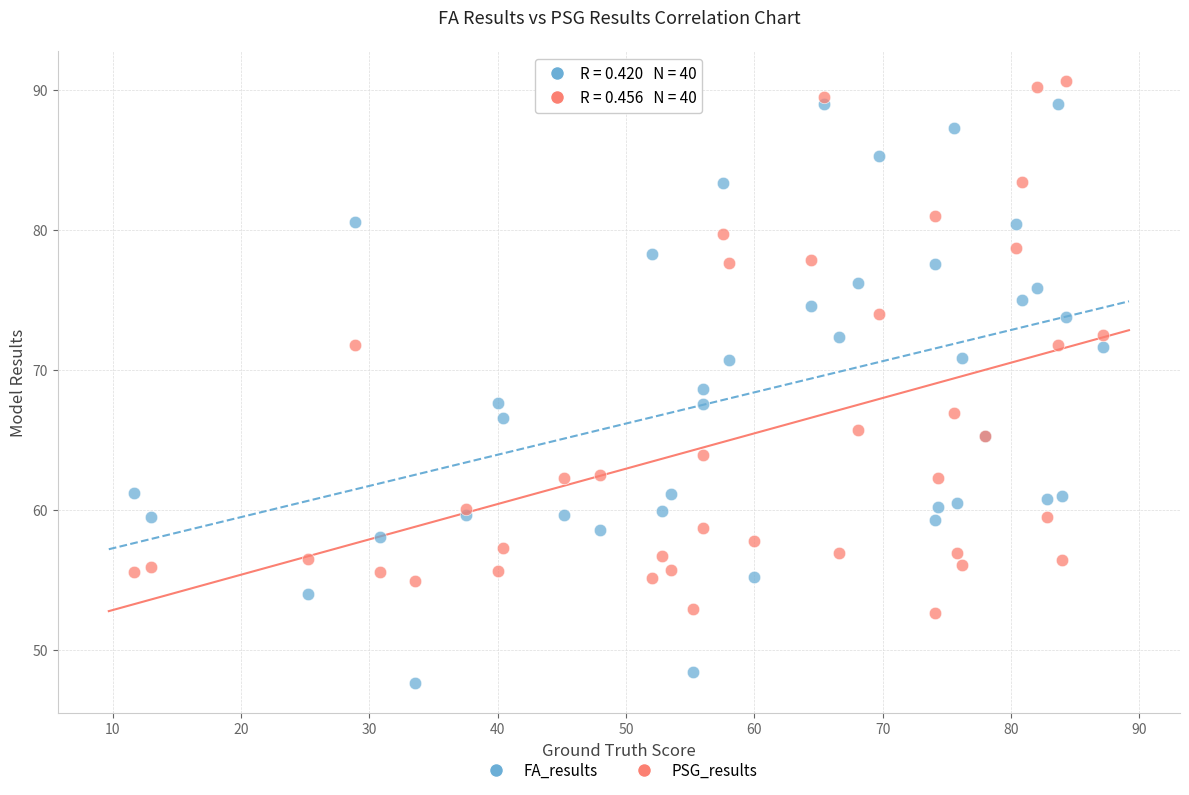

Which series contains the lowest Y value?

FA_results